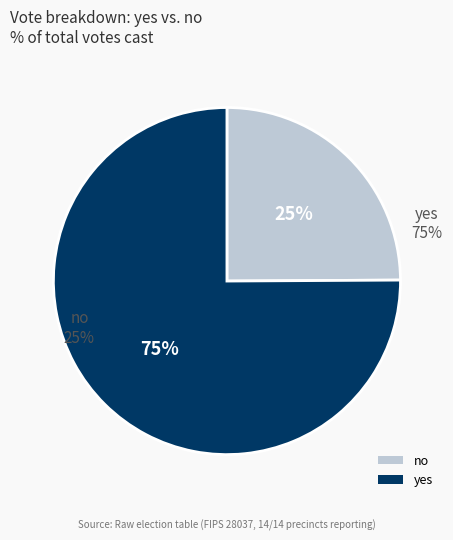

Is it true that yes is 60% of the pie?

False